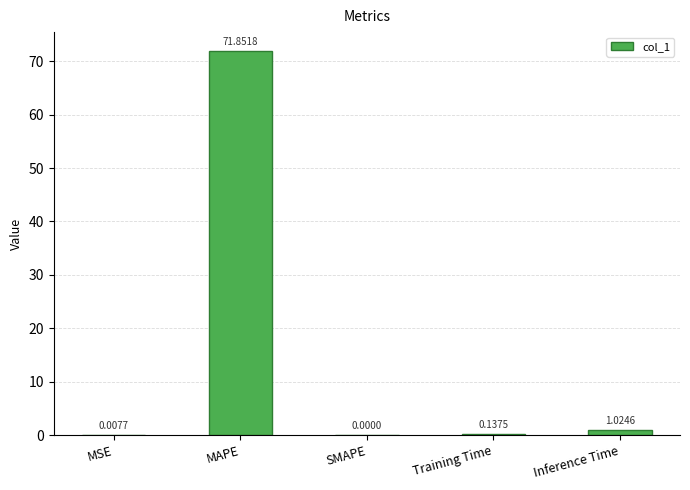

What is the sum of all values?

73.0